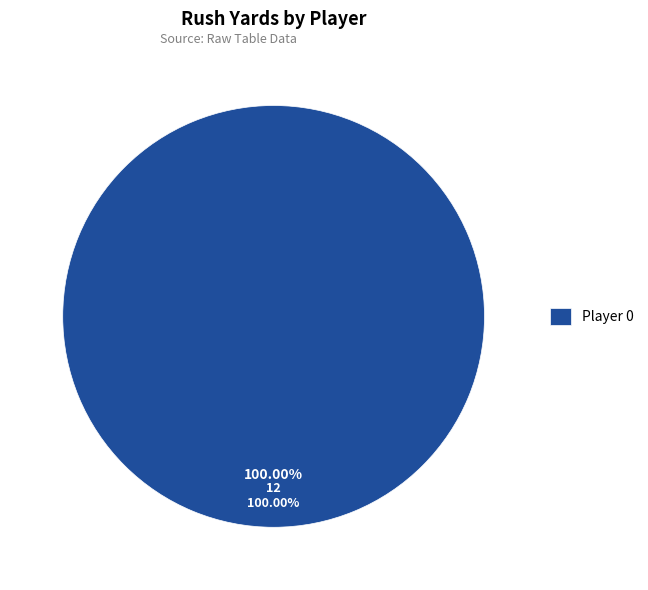

What percentage do 1 and 0 together represent?

100.0%